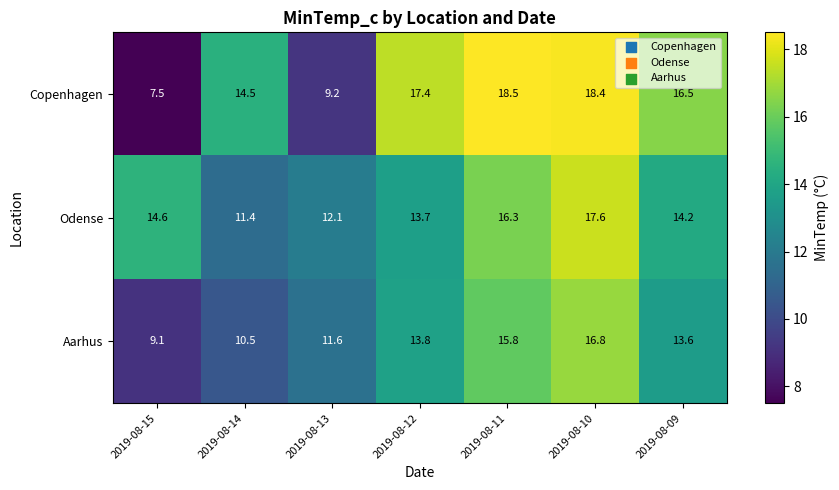

Is the value of Copenhagen at 2019-08-09 greater than the value of Odense at 2019-08-09?

Yes